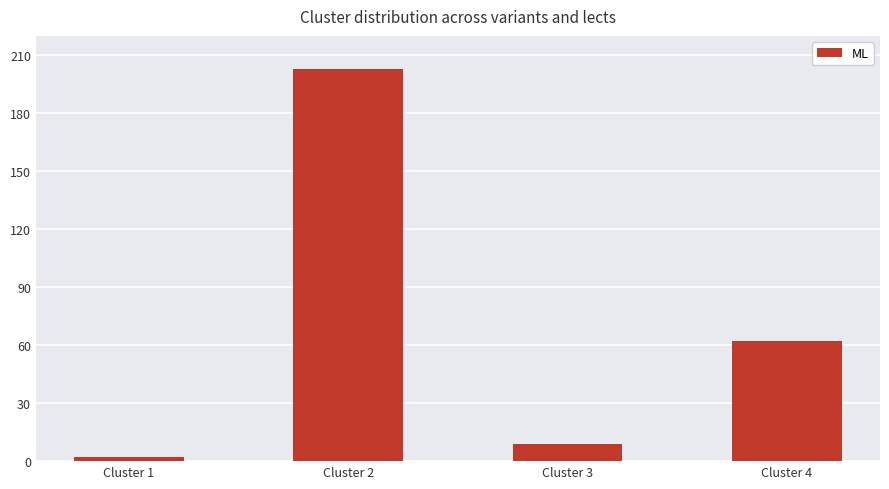

What is the difference between the maximum and minimum values?

201